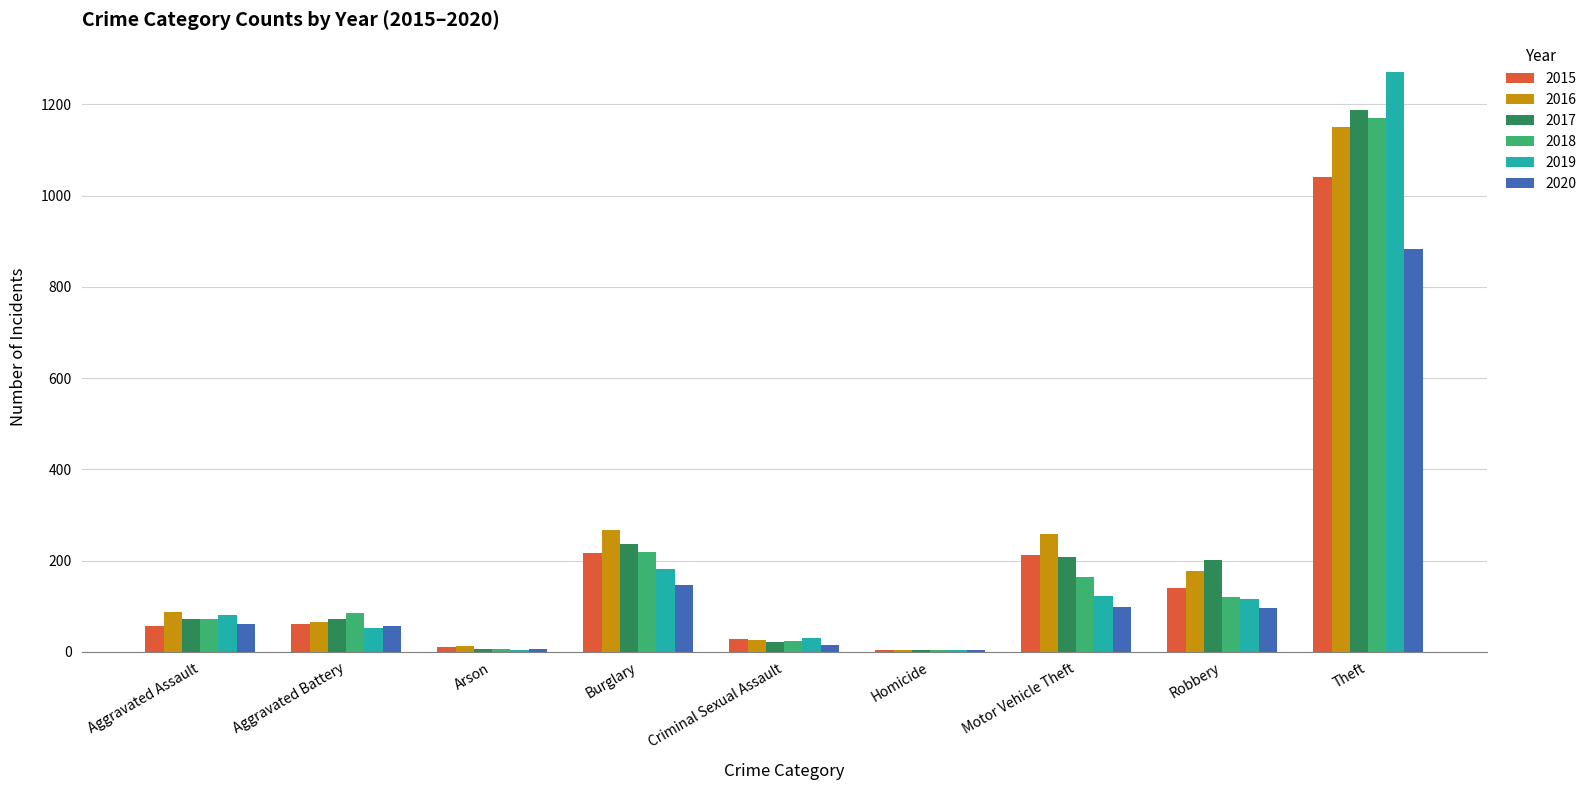

Which label corresponds to the largest value in the chart?

Theft